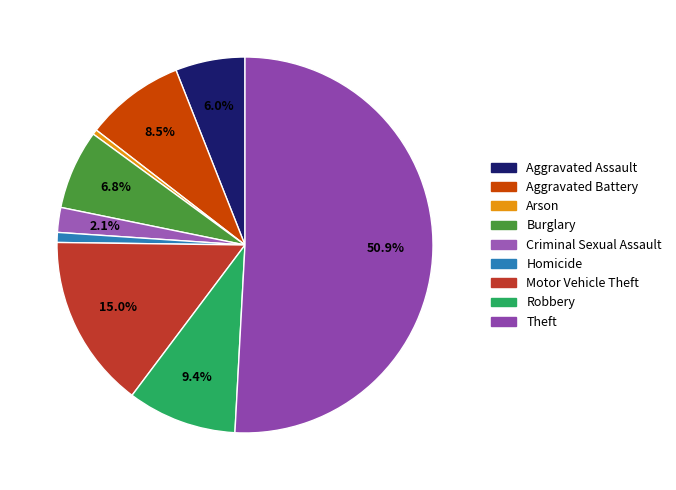

To the nearest percent, what percentage of the pie is Aggravated Battery?

9%